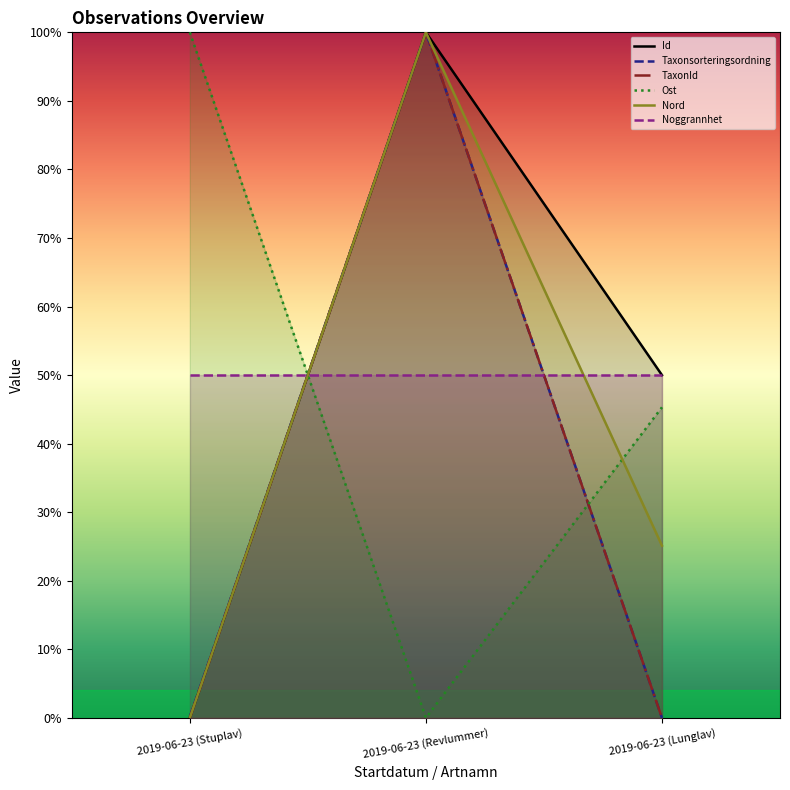

What is the total value across all series at 2019-06-23 (Stuplav)?

150.2